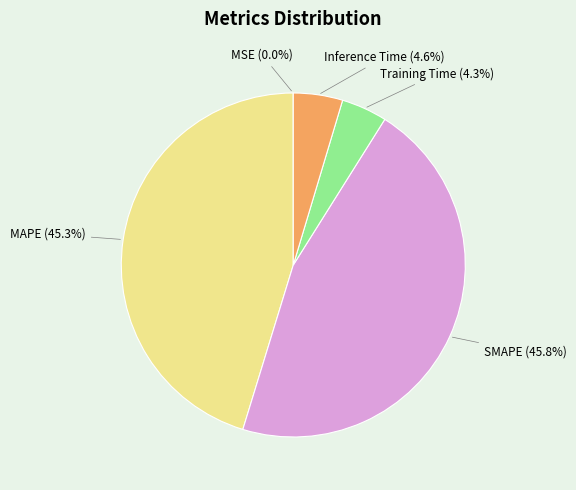

To the nearest percent, what portion does MAPE represent?

45%